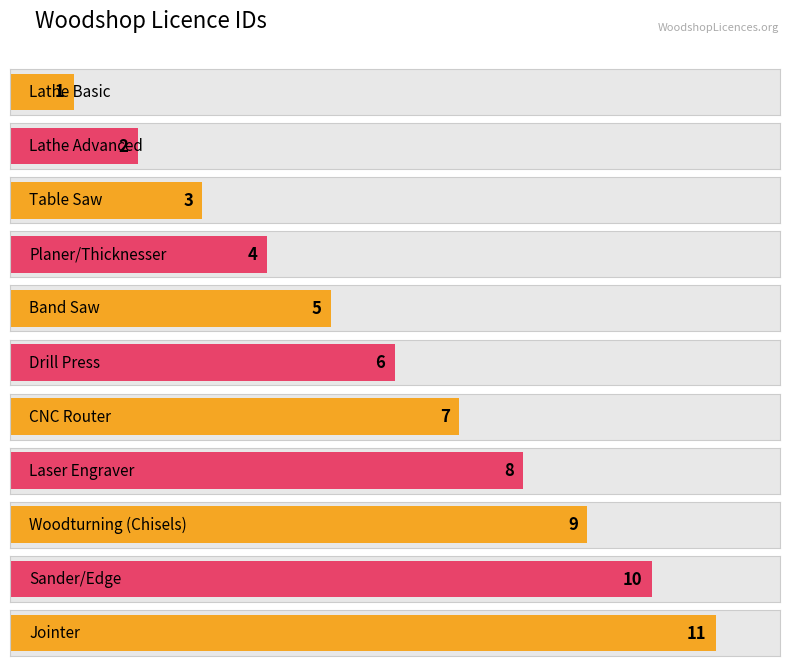

What is the smallest value displayed?

1